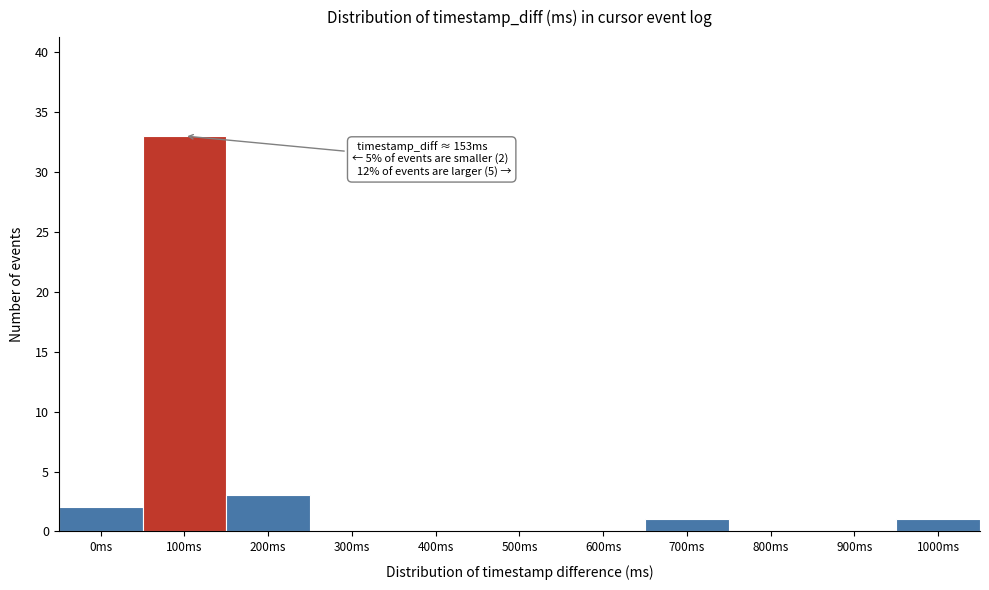

Reading left to right, transcribe all the data shown in this chart.

0ms=2	100ms=33	200ms=3	300ms=0	400ms=0	500ms=0	600ms=0	700ms=1	800ms=0	900ms=0	1000ms=1